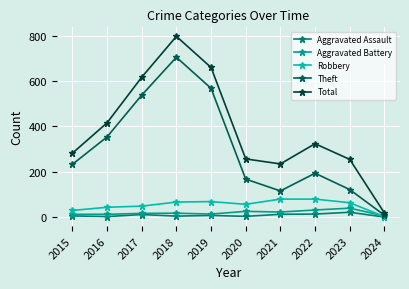

The value of Aggravated Assault at 2017 is 12. True or false?

True